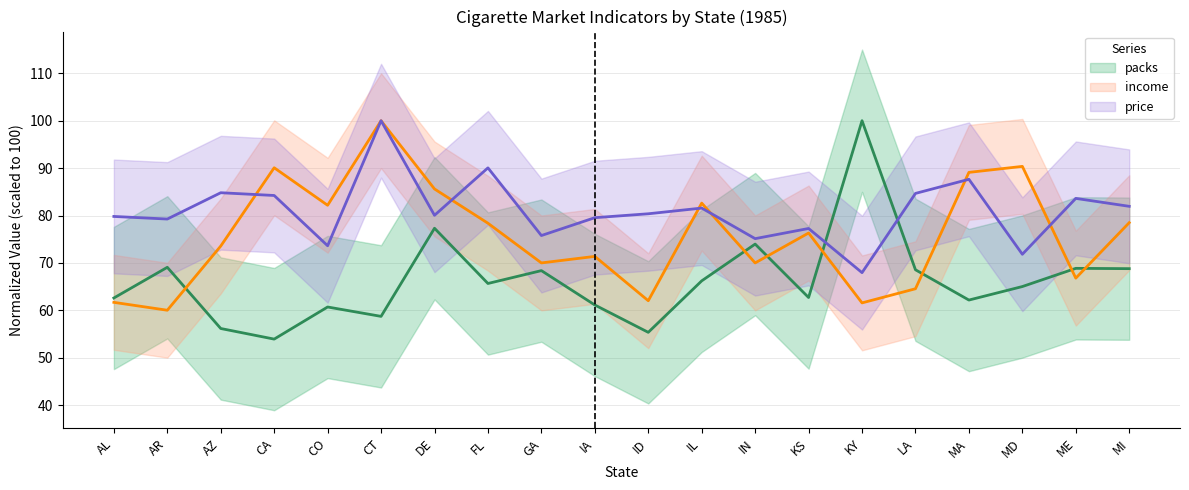

True or false: income has more than 0 points higher than both neighbors.

True